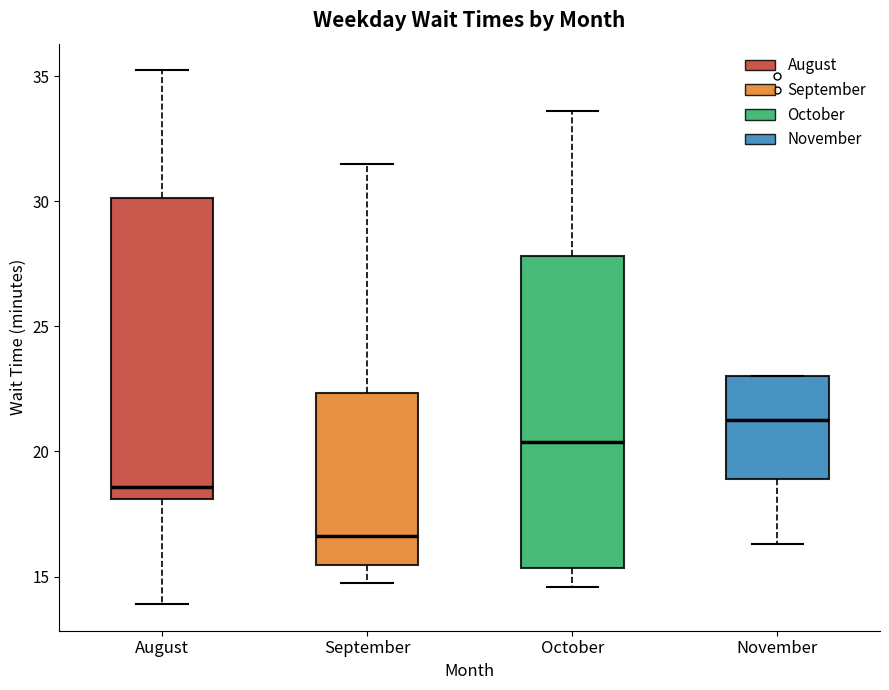

Reading left to right, read every box against the y-axis: the position of its median line, the range the box covers, and the ends of its whiskers. The values are not printed on the chart, so give them approximately, as read against the axis.

August: median 18.5, box 18.0 to 30.0, whiskers 14.0 to 35.0
September: median 16.5, box 15.5 to 22.5, whiskers 15.0 to 31.5
October: median 20.5, box 15.5 to 28.0, whiskers 14.5 to 33.5
November: median 21.5, box 19.0 to 23.0, whiskers 16.5 to 23.0